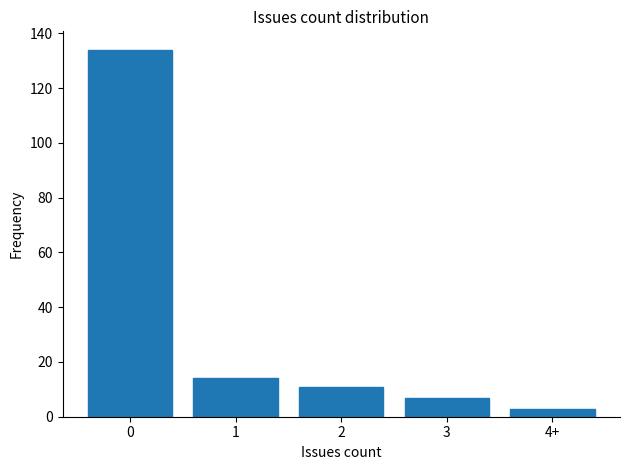

Reading left to right, extract all data points from this chart.

0=134	1=14	2=11	3=7	4+=3